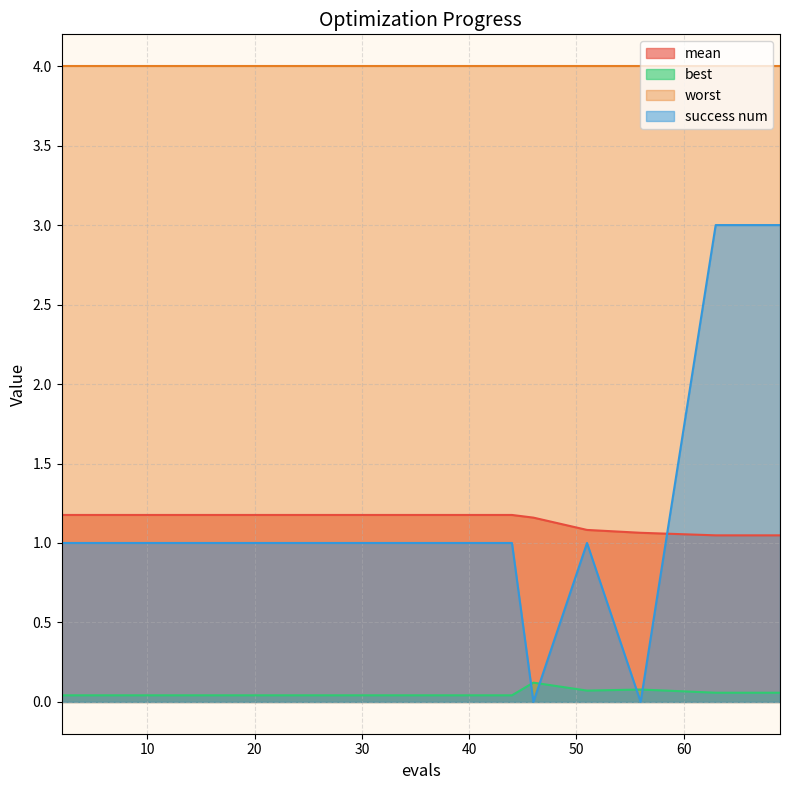

Is the value of mean at 63 greater than the value of success num at 30?

Yes